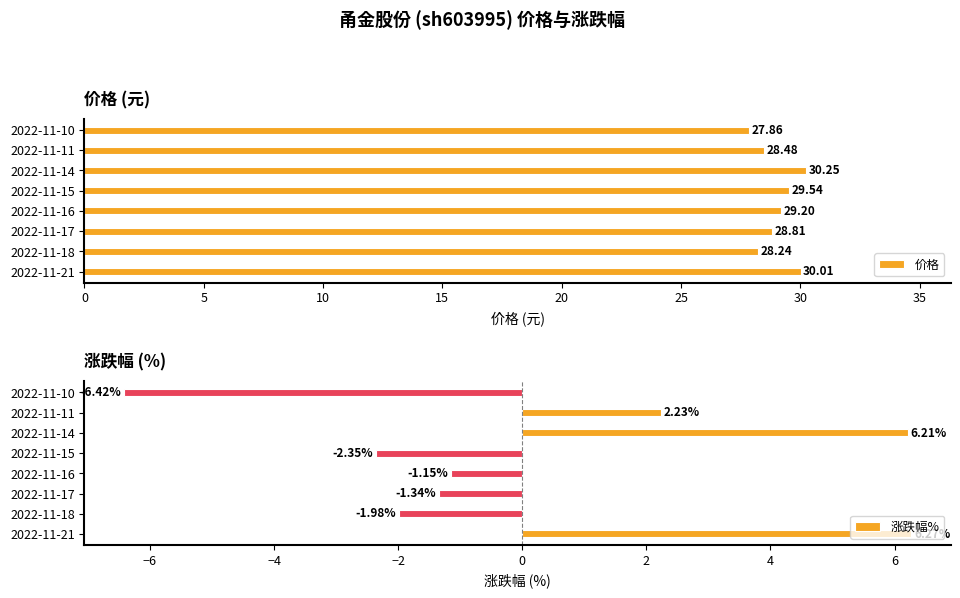

What is the average value of the 价格 series?

29.0